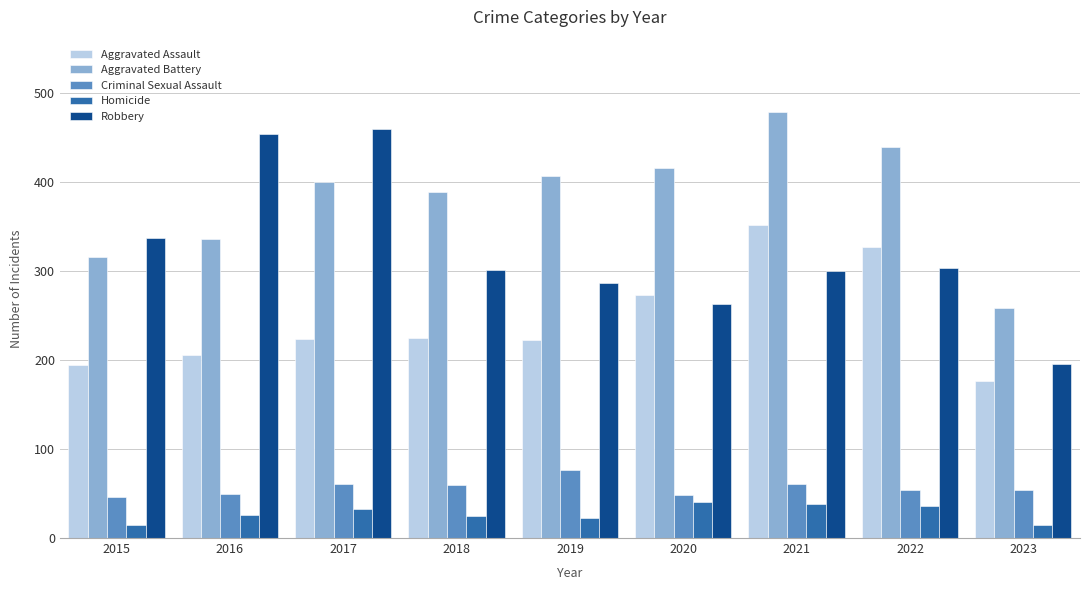

True or false: Robbery has a value of 303 at 2022.

True